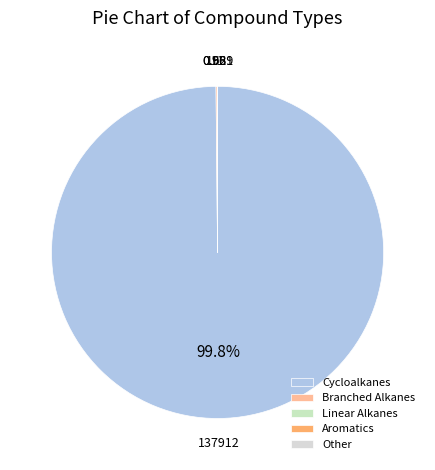

True or false: Branched Alkanes accounts for 1% of the total.

False